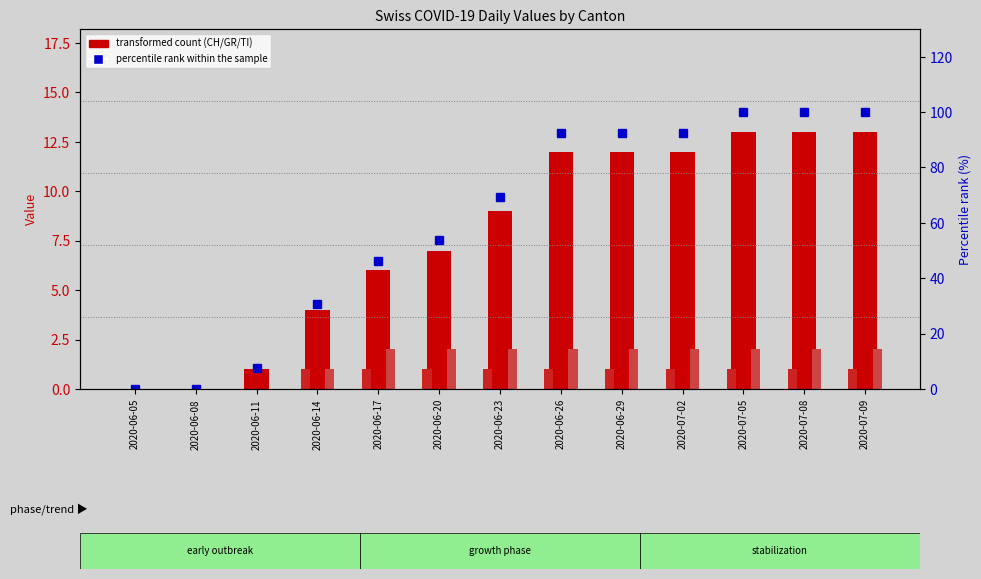

What is the difference between the maximum and minimum values in the percentile rank within the sample series?

100.0